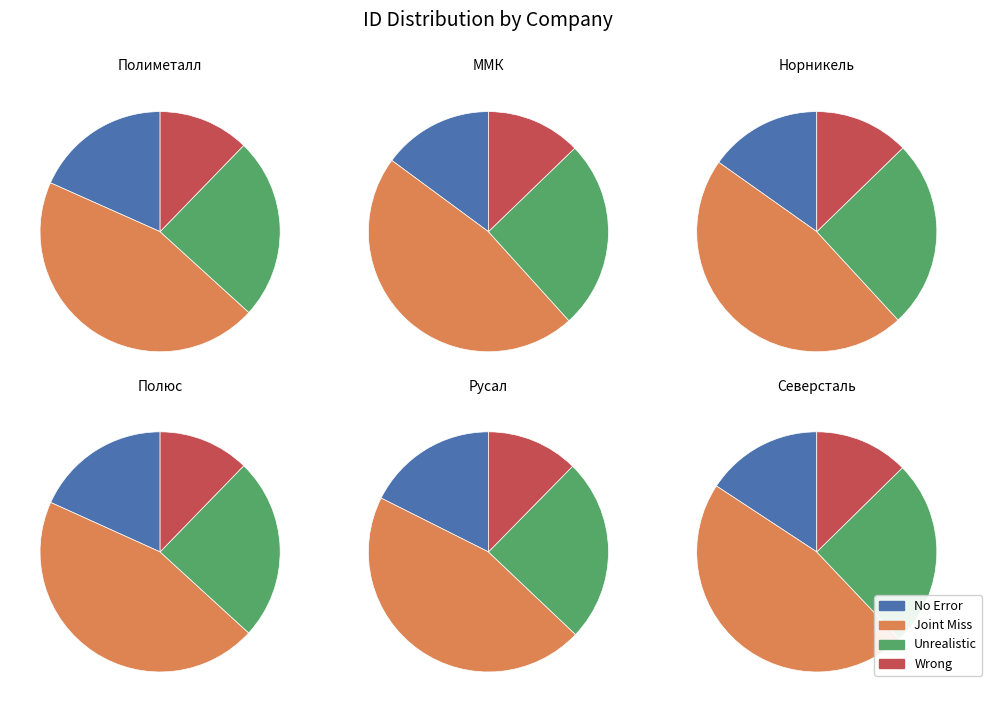

Rank the categories by value from highest to lowest.

Полиметалл, Полюс, Русал, Северсталь, Норникель, ММК